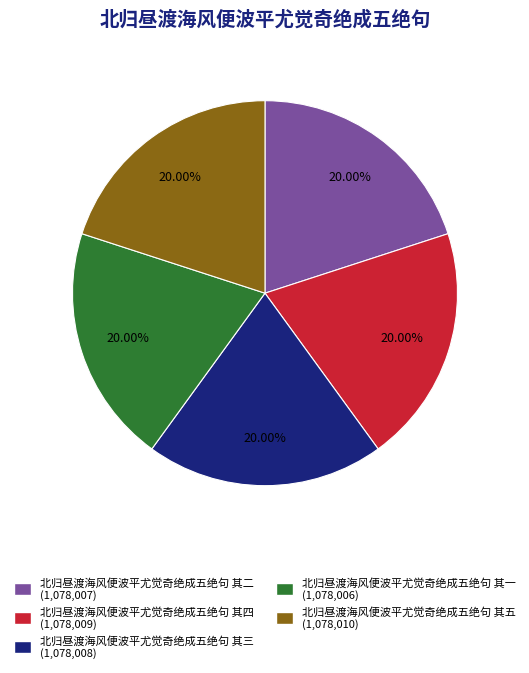

Does 北归昼渡海风便波平尤觉奇绝成五绝句 其五 account for over 50% of the chart?

No